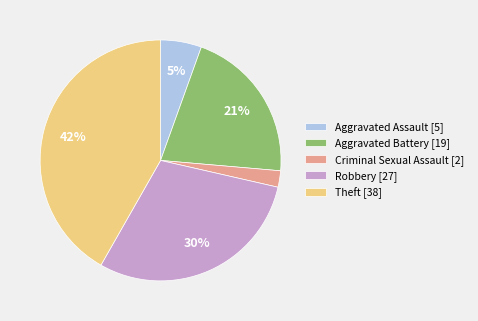

Do Aggravated Battery [19] and Theft [38] together represent more than half of the pie?

Yes